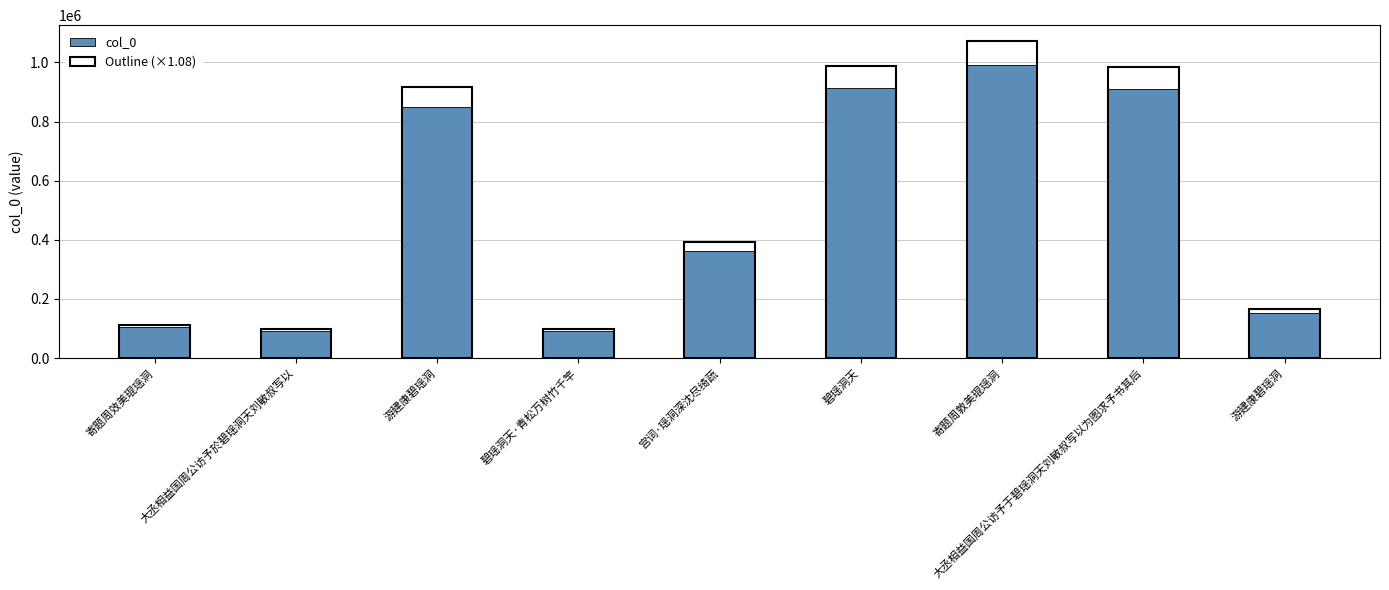

Reading right to left, what are all the values shown in this chart?

153173	911963	993157	913781	362115	90903	848821	90623	104335